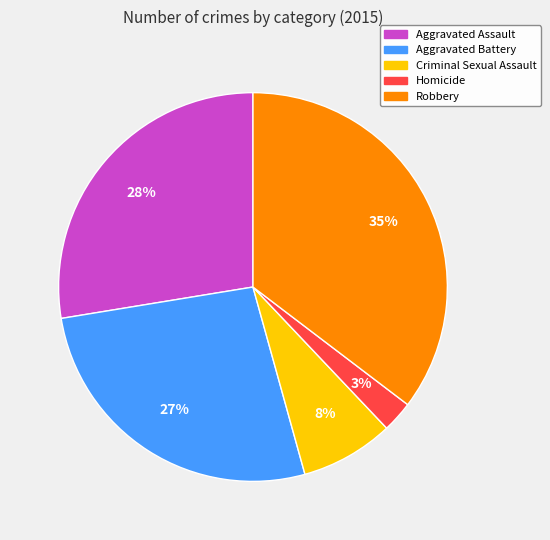

What percentage is the Aggravated Assault slice, to the nearest percent?

28%